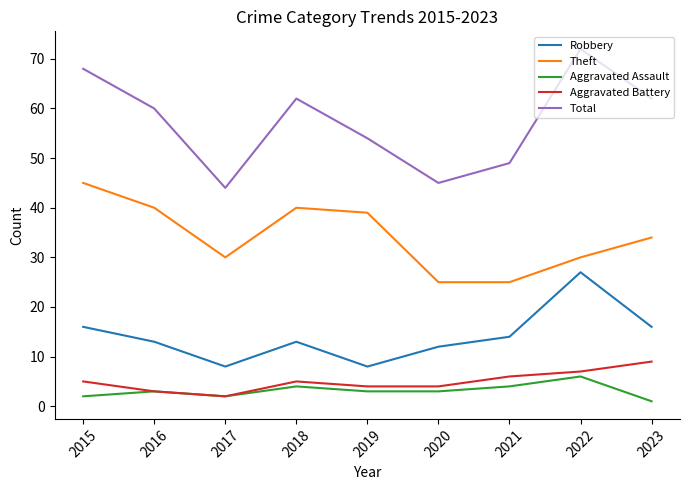

What is the difference between the highest and lowest values at 2016?

57